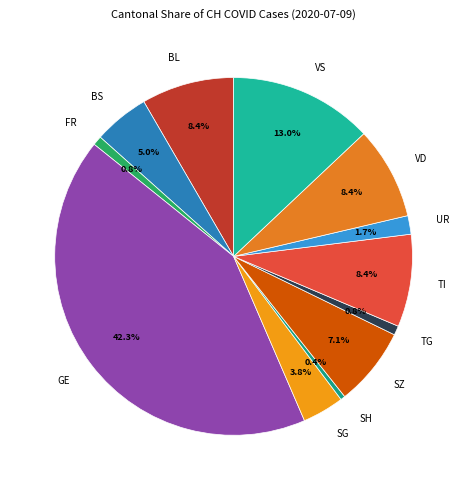

To the nearest percent, what percentage of the pie is TG?

1%